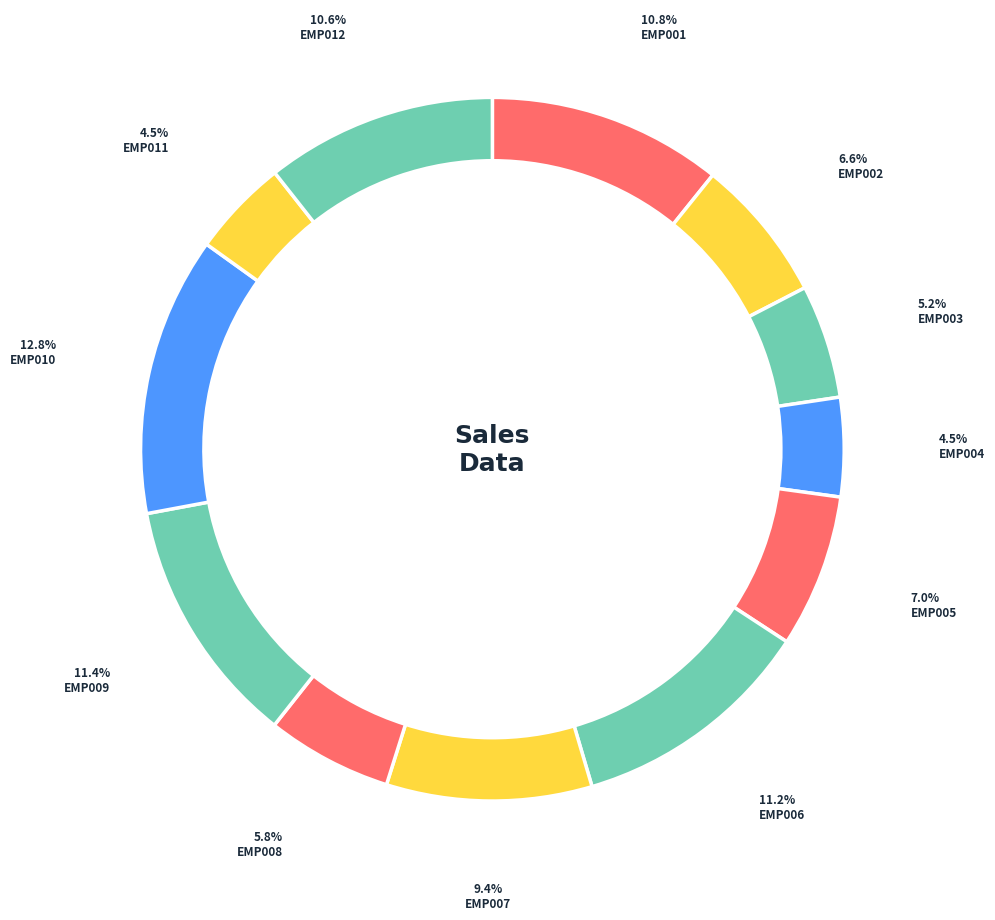

How many slices are in this pie chart?

12